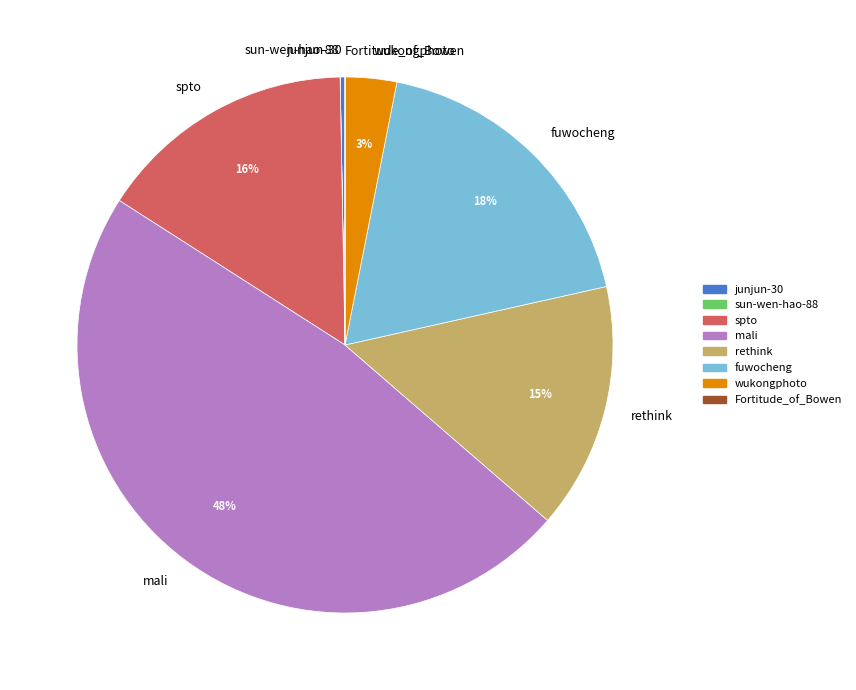

To the nearest percent, what percentage of the pie is rethink?

15%